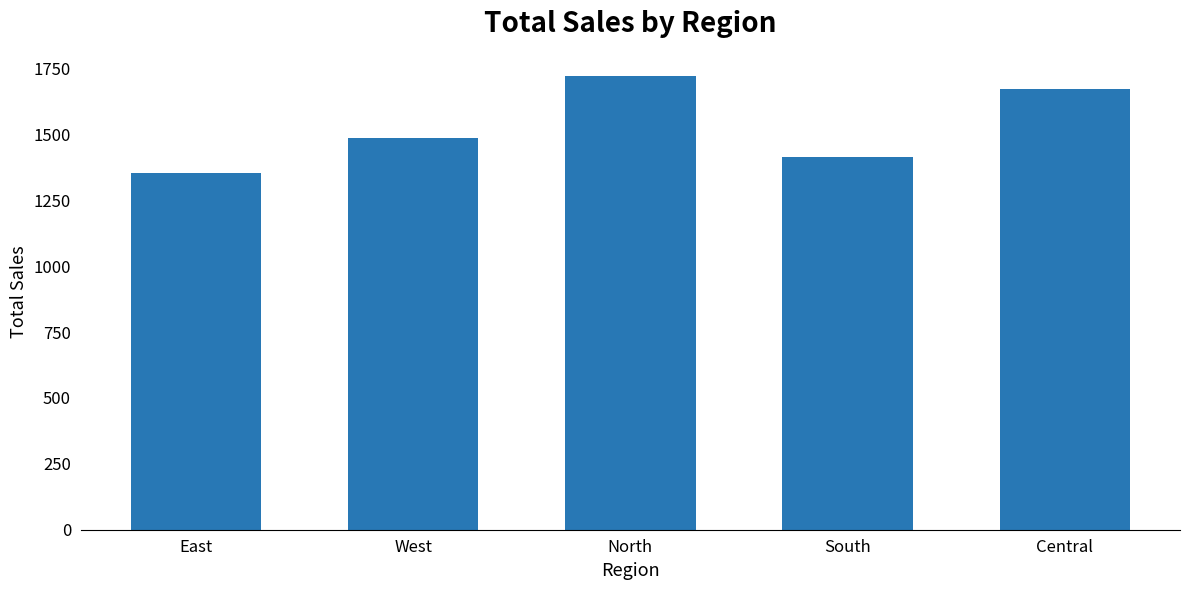

Which category has the highest value across all series?

North